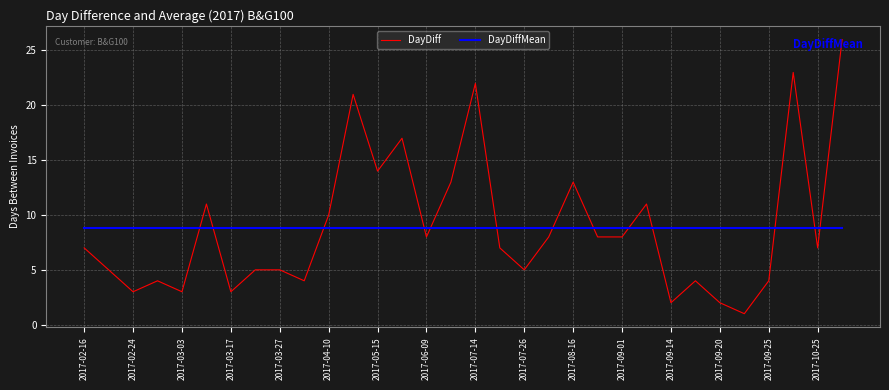

True or false: DayDiffMean and DayDiff intersect in this chart.

True